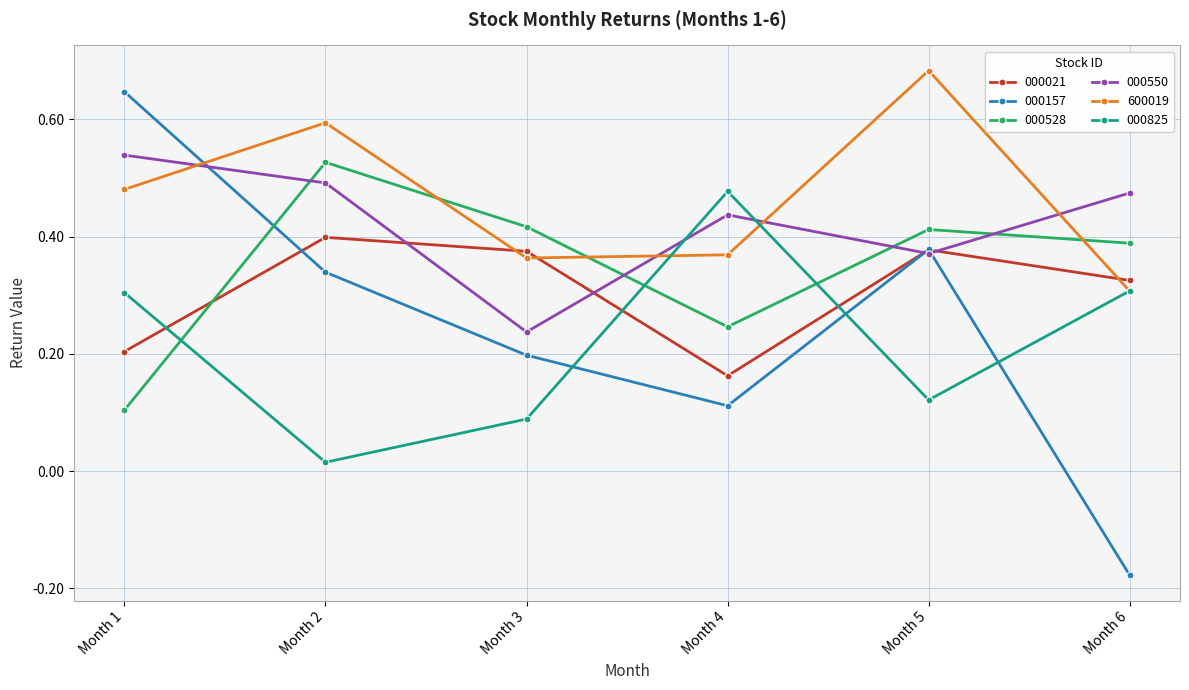

True or false: 600019 has more than 0 points higher than both neighbors.

True